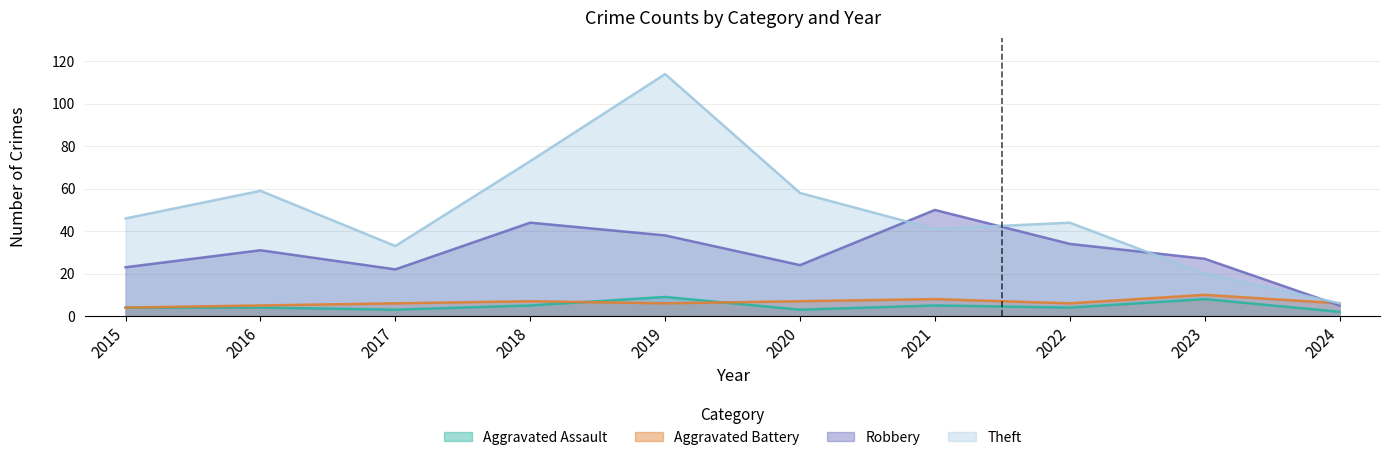

Rank the series by their maximum value, from lowest to highest.

Aggravated Assault, Aggravated Battery, Robbery, Theft